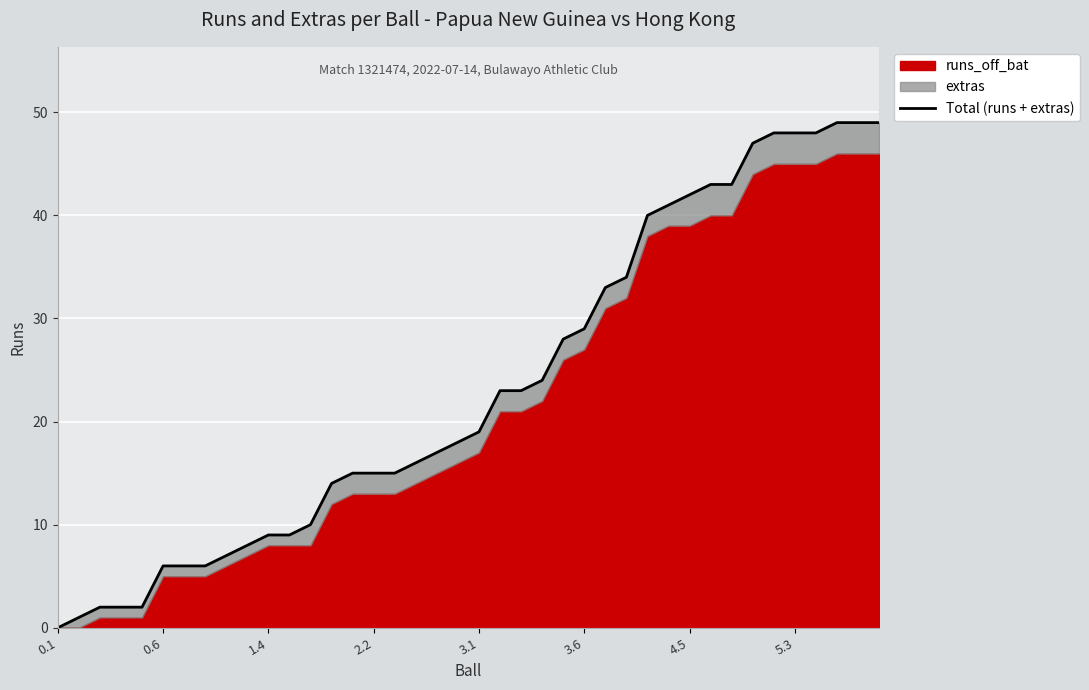

Which label corresponds to the smallest value in the chart?

0.1